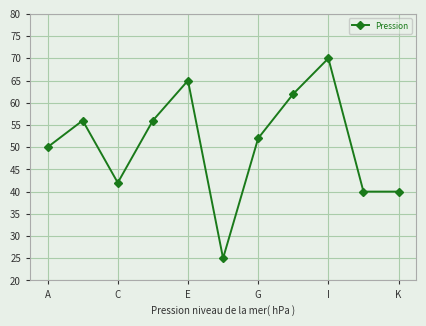

Is this an area chart (filled region under the line)?

No